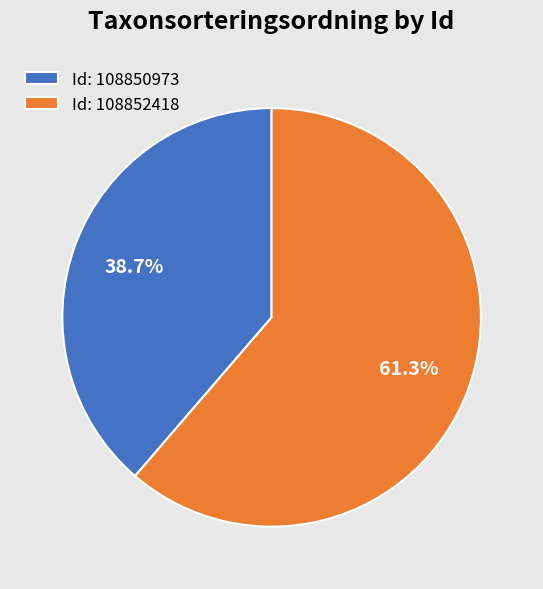

Combined, what portion of the pie is Id: 108852418 and Id: 108850973?

100.0%